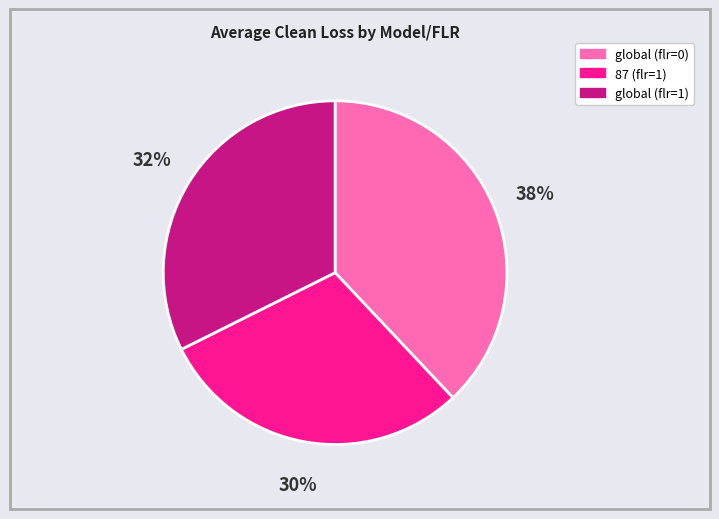

Count the number of slices in the pie.

3